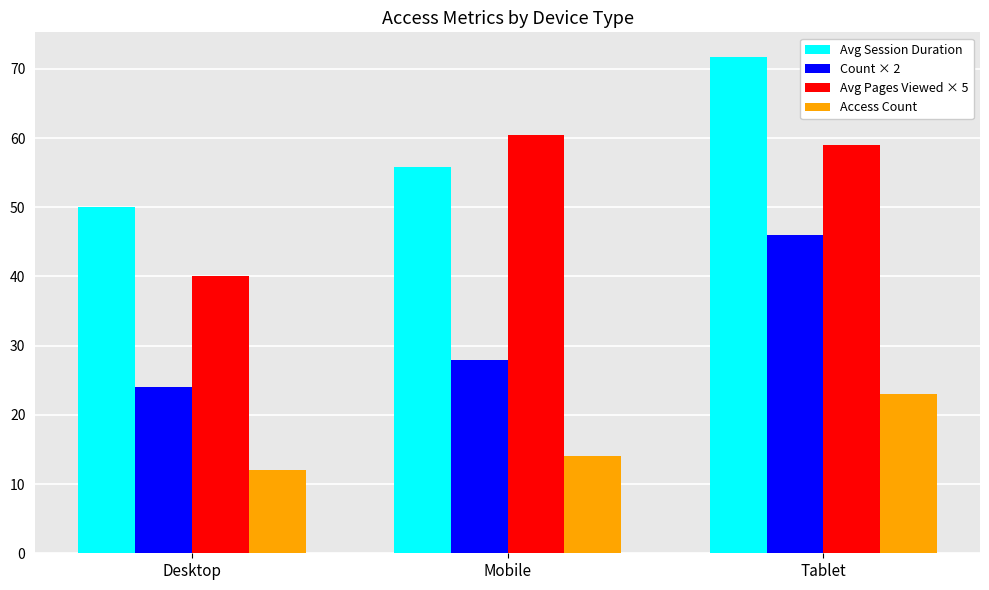

At how many categories does at least one series exceed 58?

2